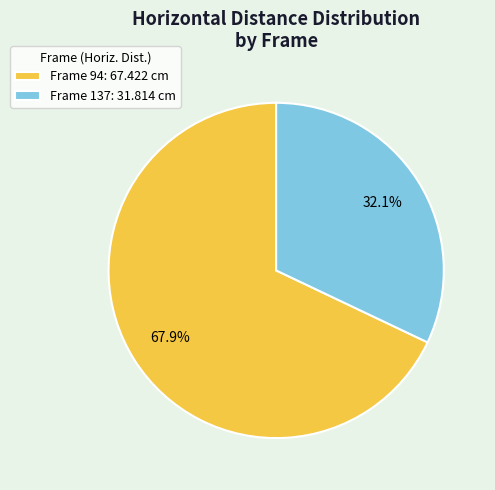

What percentage is NOT represented by Frame 137: 31.814 cm?

67.9%